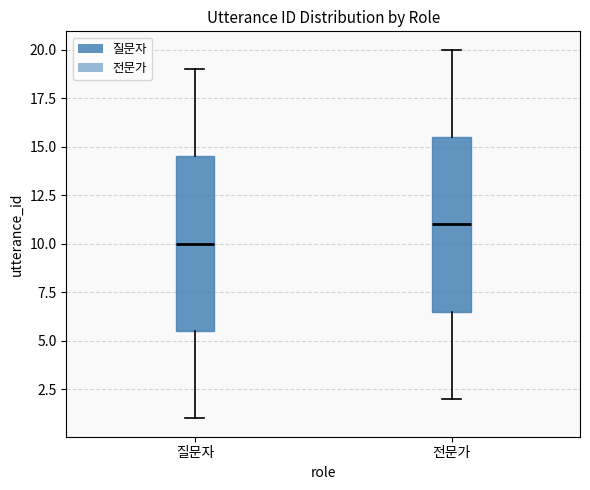

Which box has the highest median line?

전문가